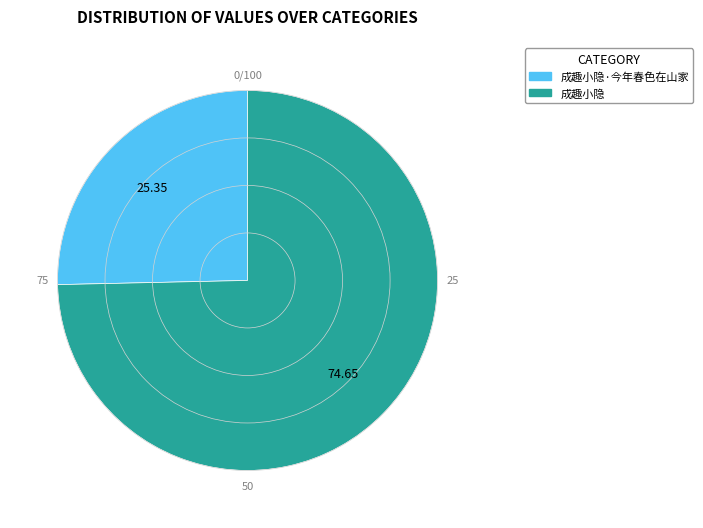

Is there a majority slice in this chart?

Yes